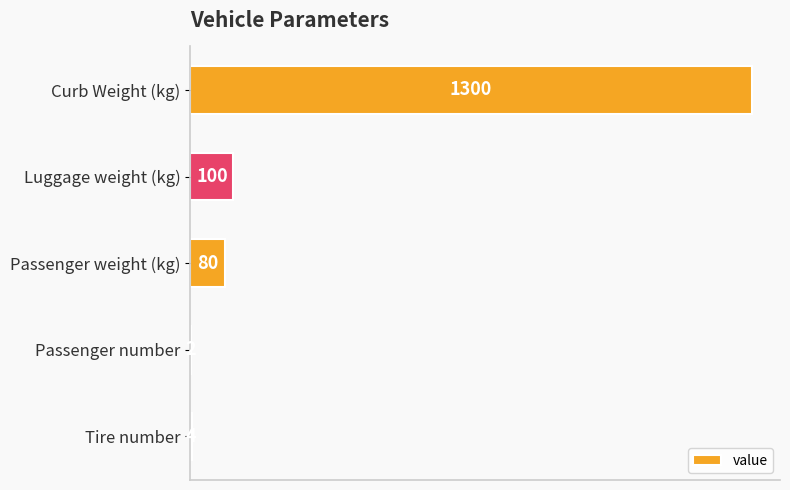

What is the greatest value displayed?

1300